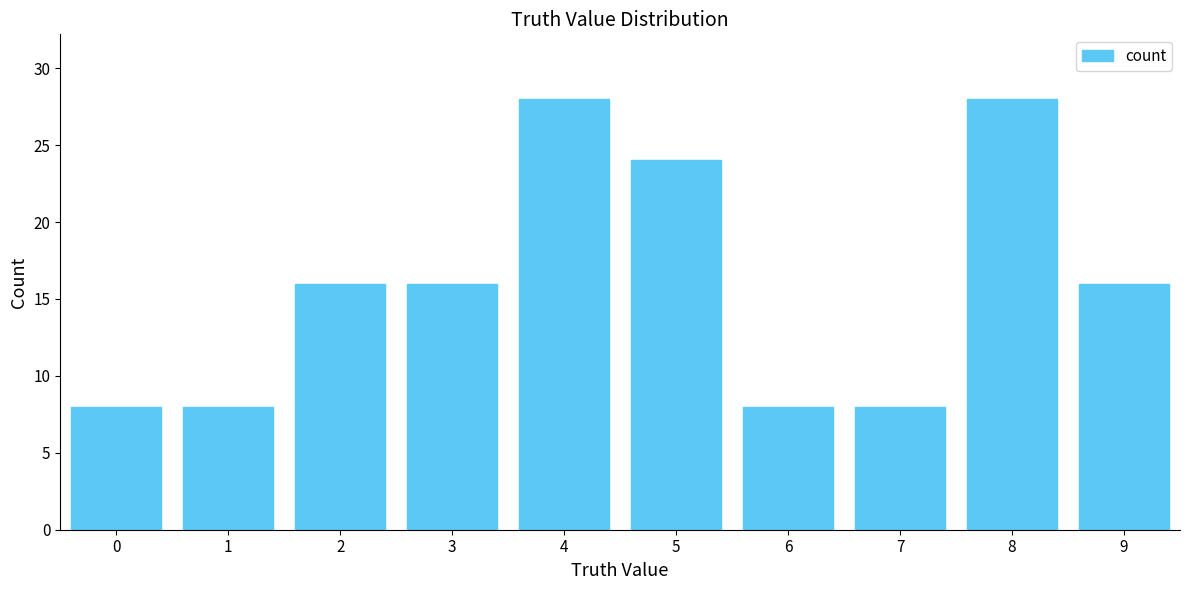

What is the value of the 5th bar from the left?

28